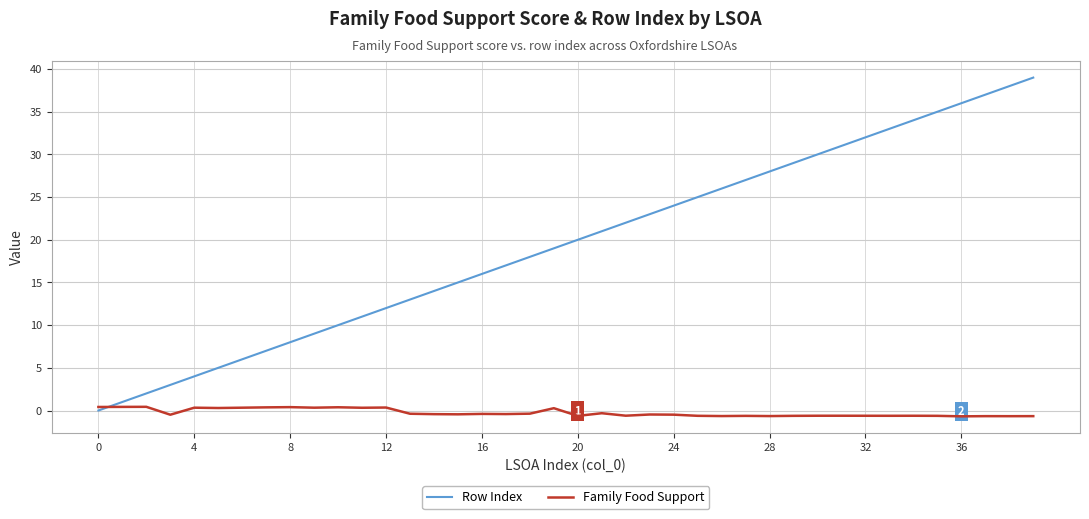

Which series has the widest spread of values?

Row Index